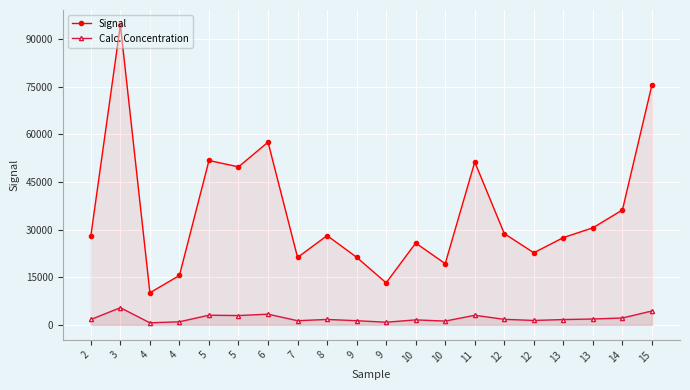

What is the sum of all Calc. Concentration values?

42309.6